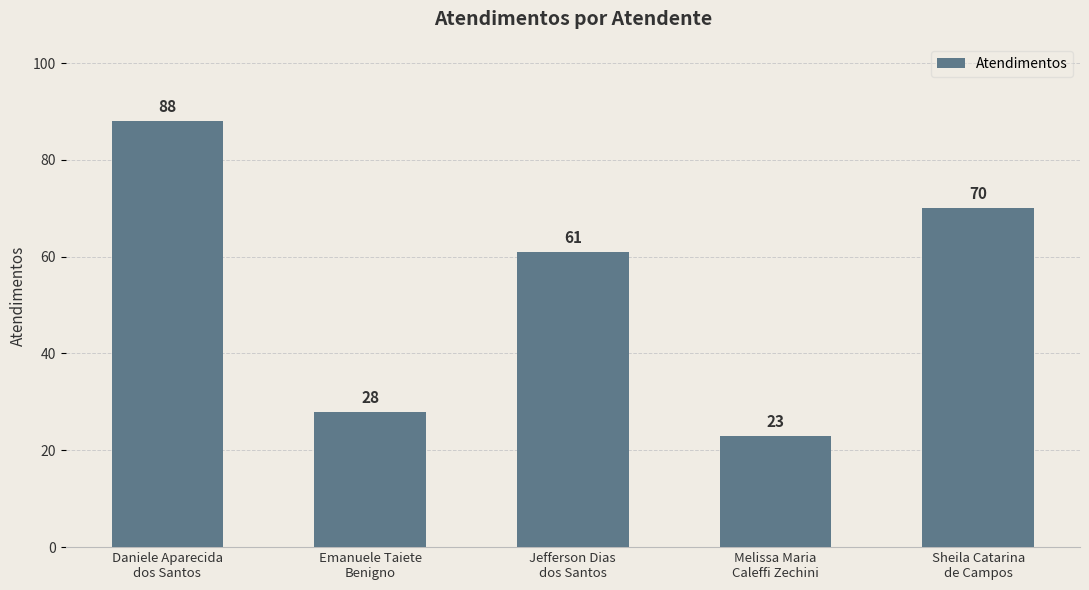

Rank the categories by value from highest to lowest.

Daniele Aparecida
dos Santos, Sheila Catarina
de Campos, Jefferson Dias
dos Santos, Emanuele Taiete
Benigno, Melissa Maria
Caleffi Zechini